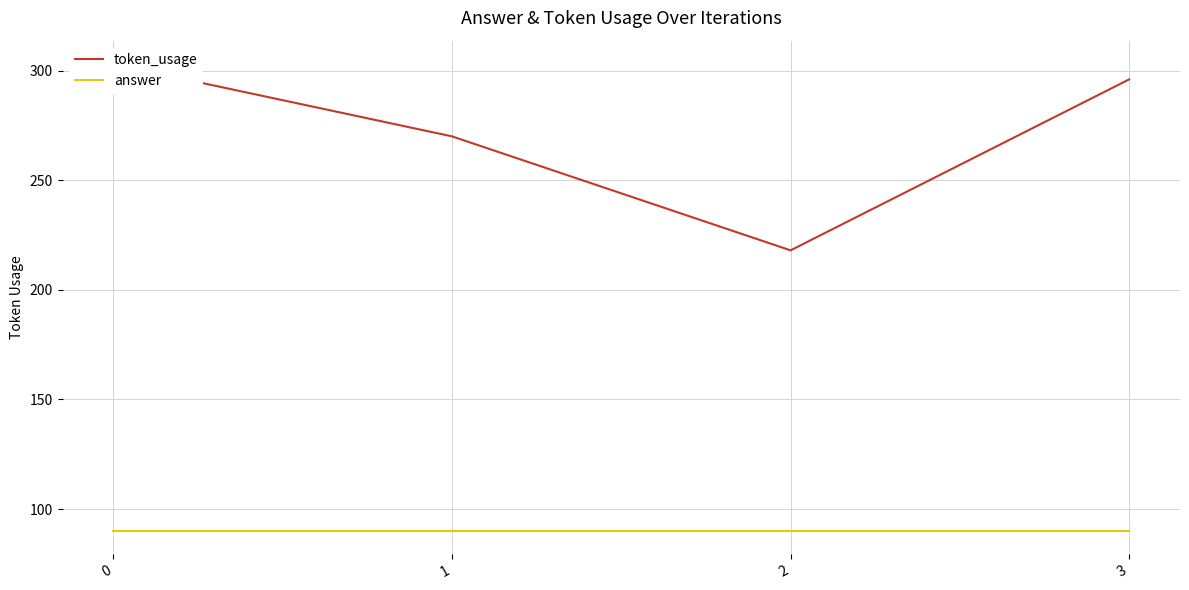

True or false: answer has more than 0 points higher than both neighbors.

False